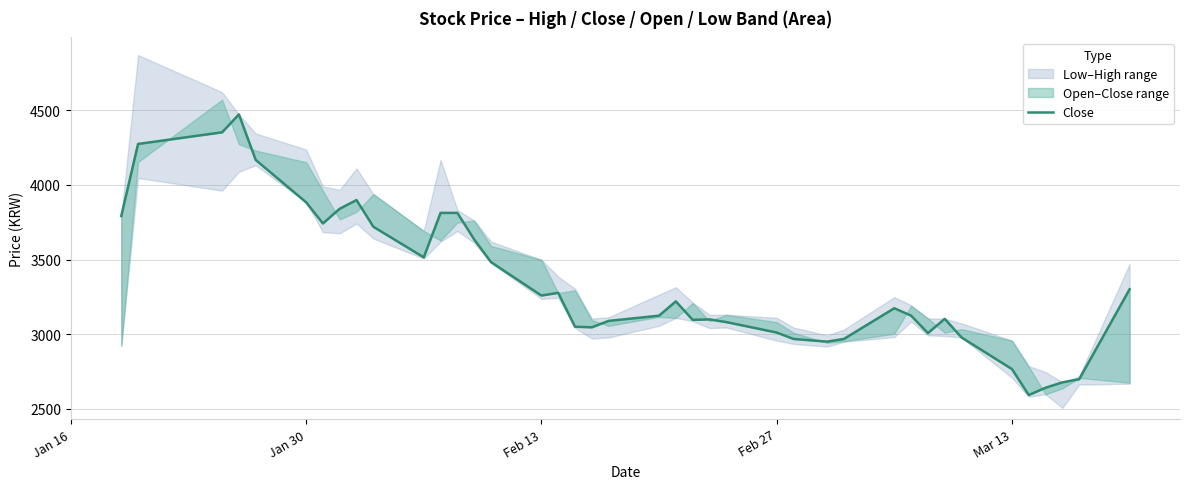

True or false: there are more than 1 points higher than both neighbors.

True